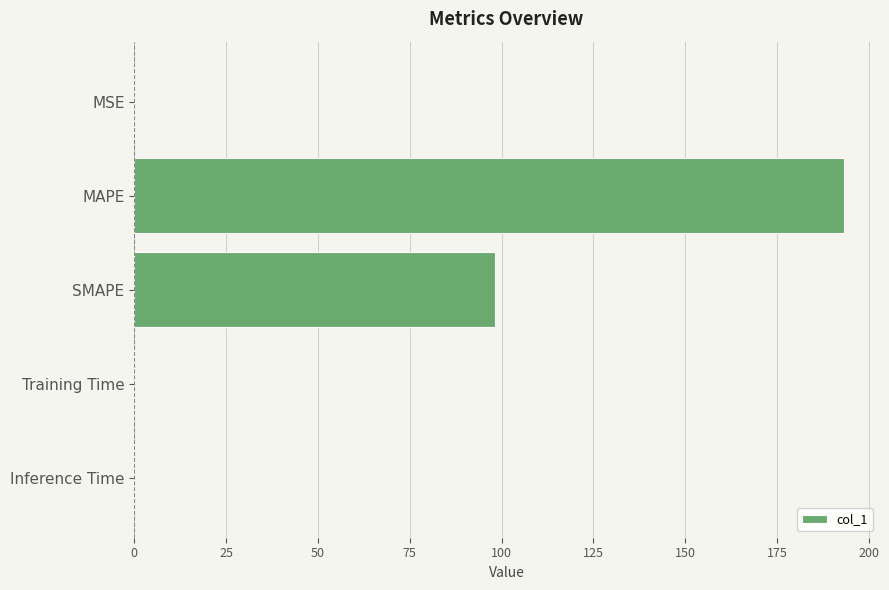

Where is the data nearest to the value 96?

SMAPE